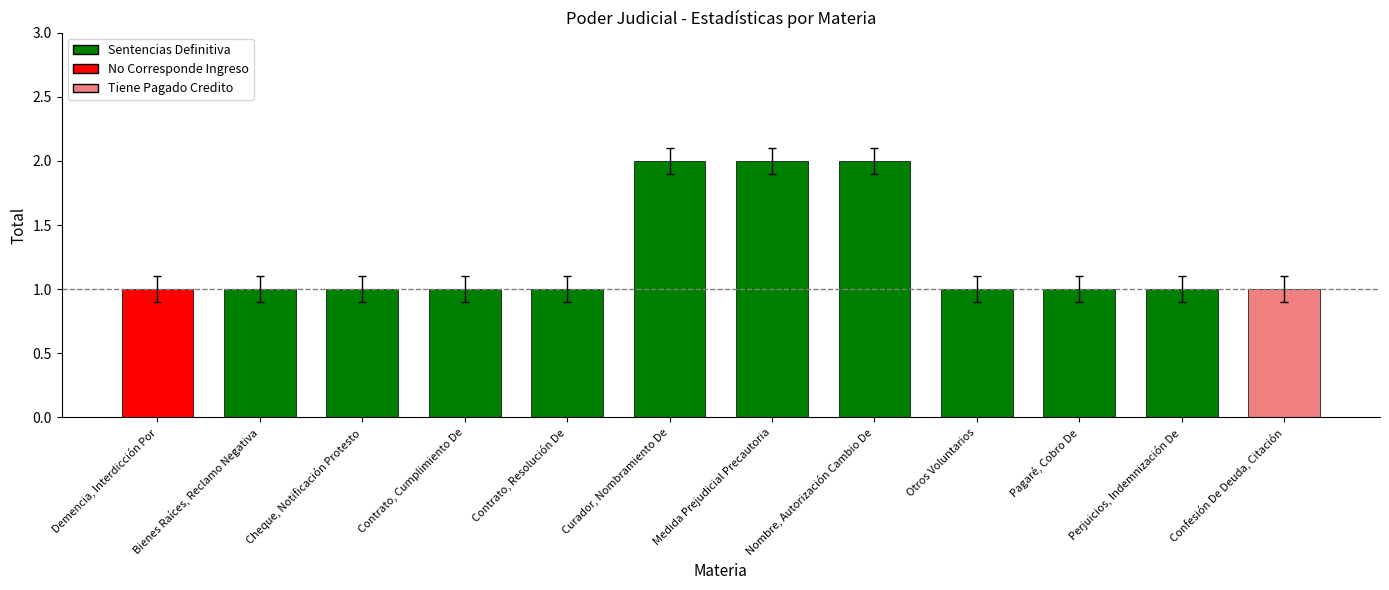

Is it true that the value at Contrato, Resolución De is 1?

True